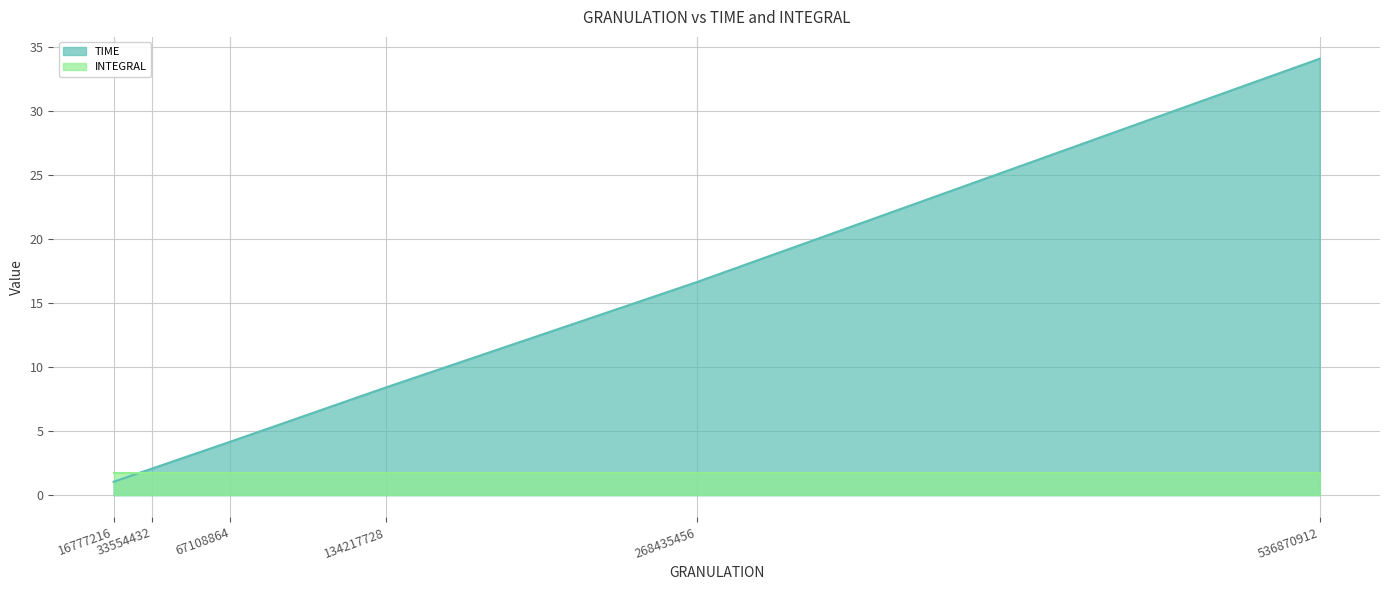

What is the value of the 6th point from the left?

34.1